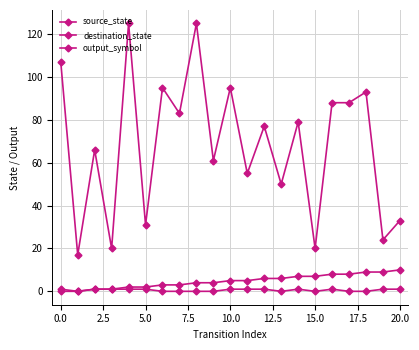

How many source_state values are between 2 and 7?

12